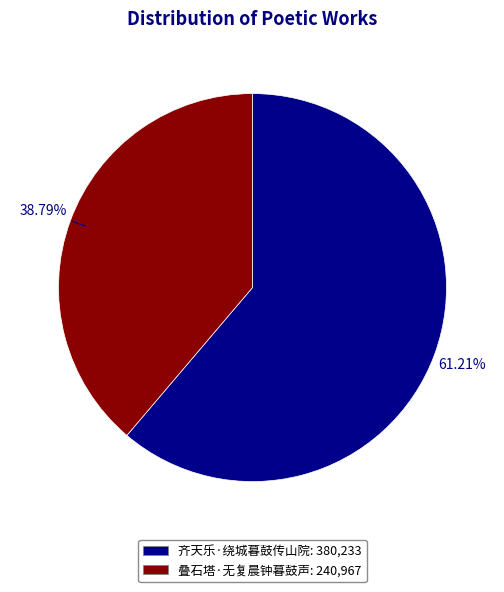

What is the largest slice in the pie chart?

齐天乐·绕城暮鼓传山院